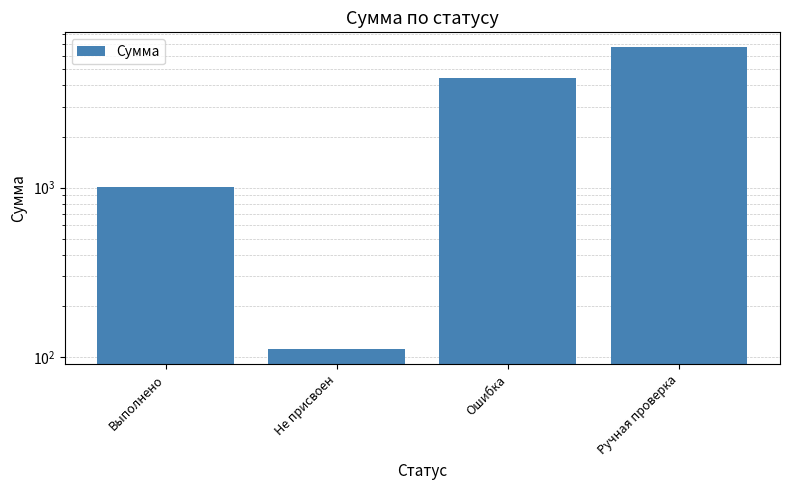

Which category has the lowest value across all series?

Не присвоен